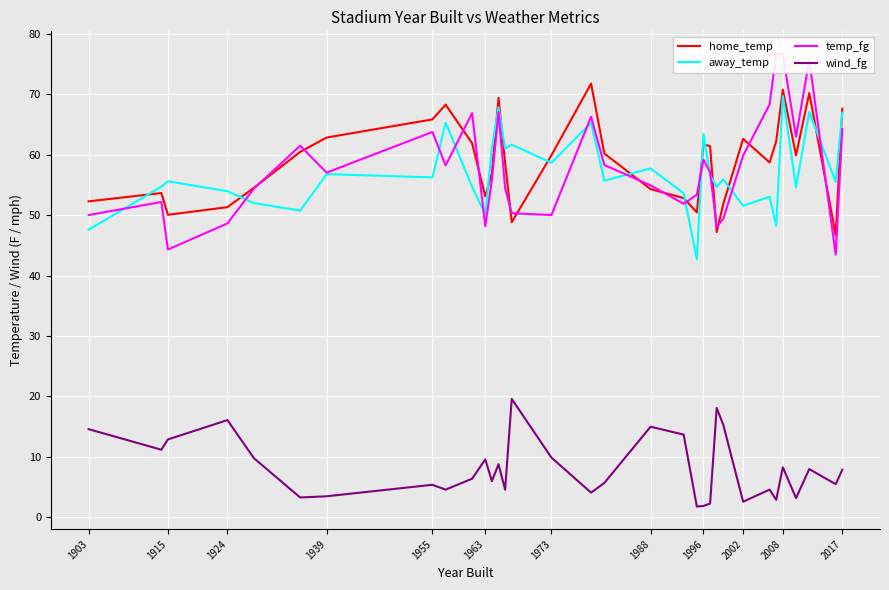

Reading left to right, list all the values displayed in this chart.

home_temp: 52.3	53.6	50.0	51.3	54.5	60.5	62.8	65.8	68.3	61.9	53.1	56.9	69.4	58.7	48.8	59.9	71.7	60.2	54.3	52.8	50.4	61.7	61.4	47.2	51.9	62.6	58.7	62.2	70.7	59.9	70.2	46.7	67.6
away_temp: 47.6	54.7	55.6	53.9	52.0	50.7	56.8	56.2	65.3	54.7	50.1	61.2	67.8	61.0	61.6	58.6	65.2	55.7	57.7	53.6	42.7	63.4	56.6	54.7	55.9	51.5	53.0	48.2	69.7	54.6	67.1	55.5	66.9
temp_fg: 50.0	52.2	44.3	48.6	54.4	61.5	57.0	63.7	58.2	66.9	48.1	55.8	67.0	54.4	50.3	50.0	66.3	58.3	54.9	51.9	53.4	59.1	57.1	48.0	49.4	59.8	68.3	76.6	76.6	63.0	75.6	43.5	64.2
wind_fg: 14.6	11.2	12.9	16.1	9.8	3.3	3.5	5.4	4.6	6.4	9.6	6.0	8.8	4.6	19.6	9.9	4.1	5.7	15.0	13.7	1.8	1.9	2.3	18.1	15.3	2.6	4.6	2.9	8.3	3.2	8.0	5.5	7.9